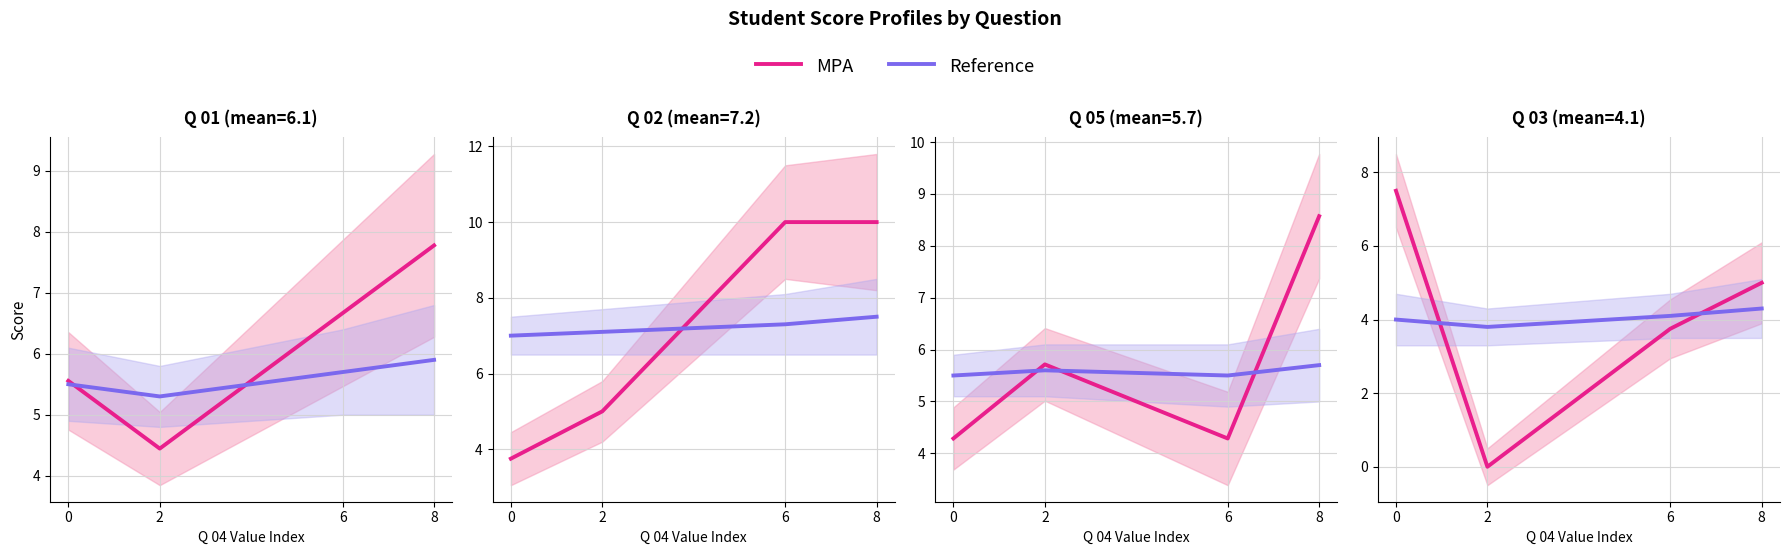

Which category has the lowest value in the Reference series?

2